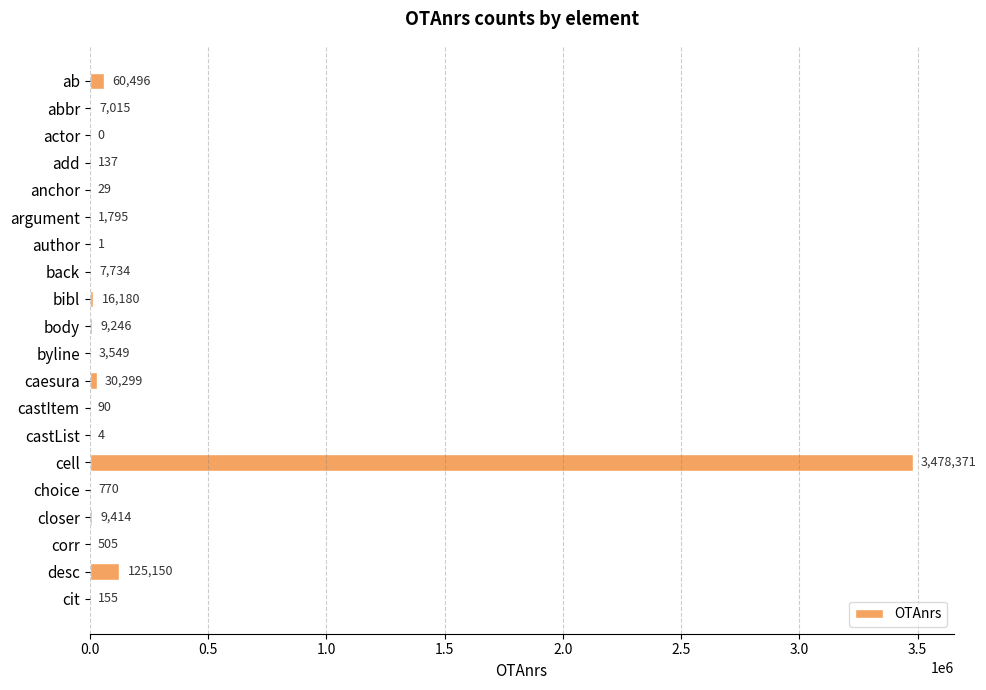

What is the change in value from caesura to choice?

-29529